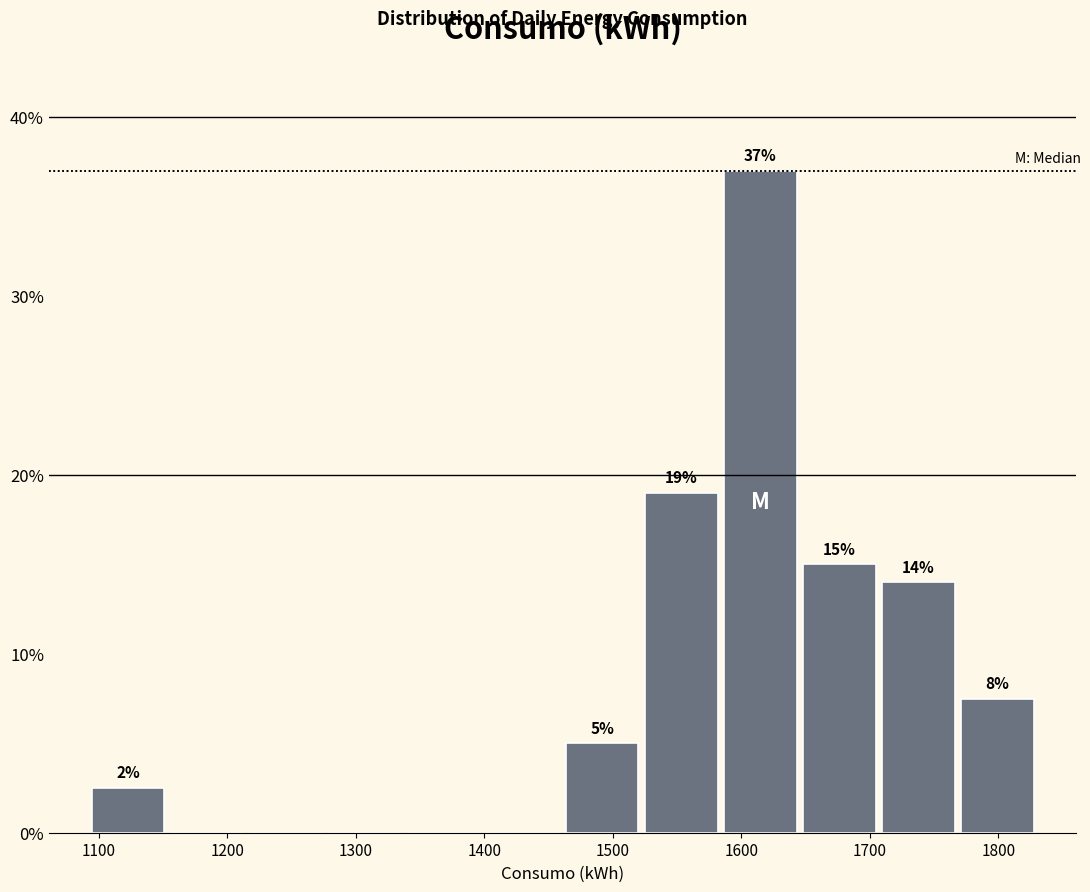

Over which range of the x-axis is the bar tallest?

1580 to 1650